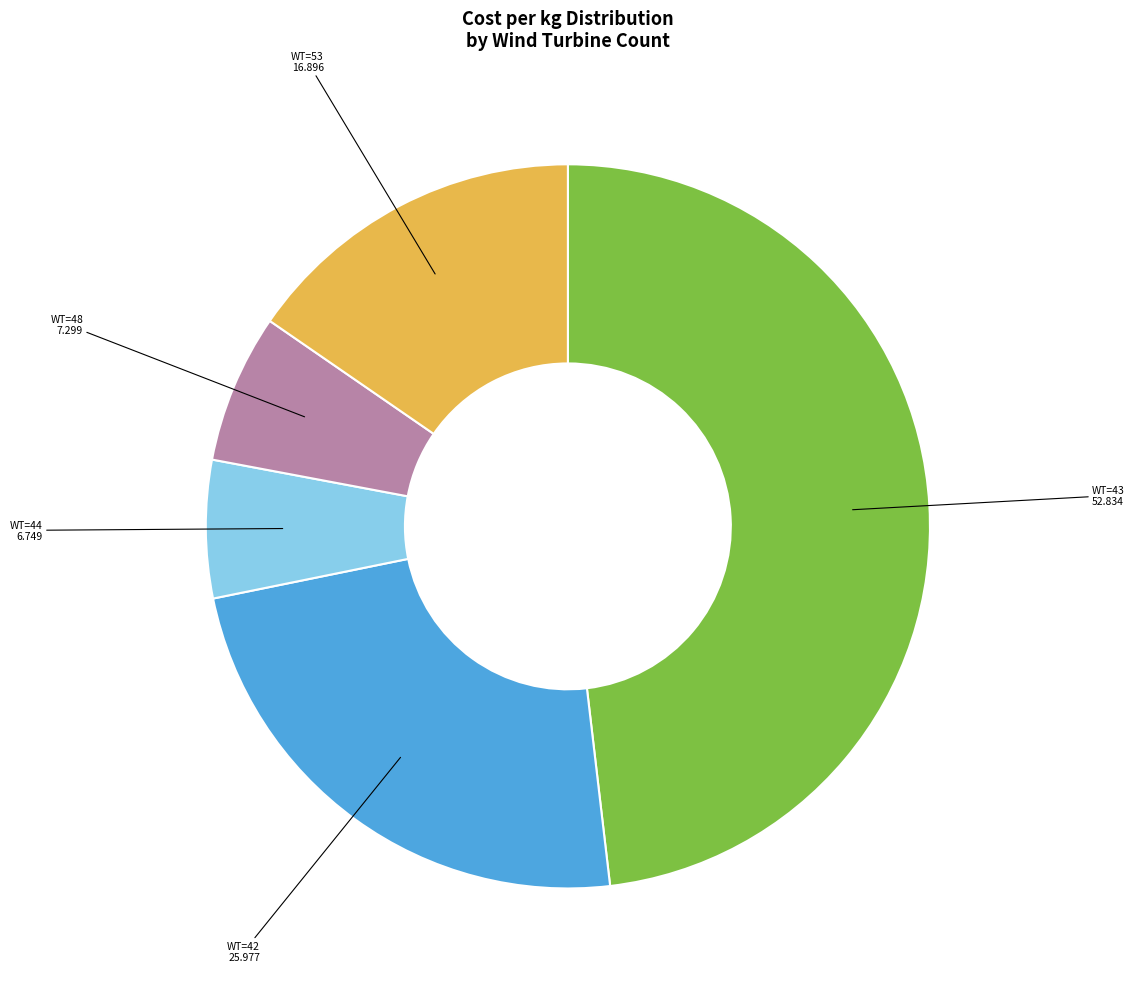

Is there any slice that represents more than half of the pie?

No